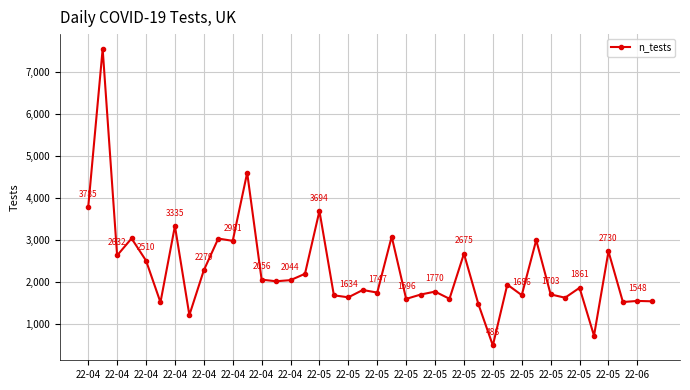

What is the difference between the maximum and second lowest values?

6841